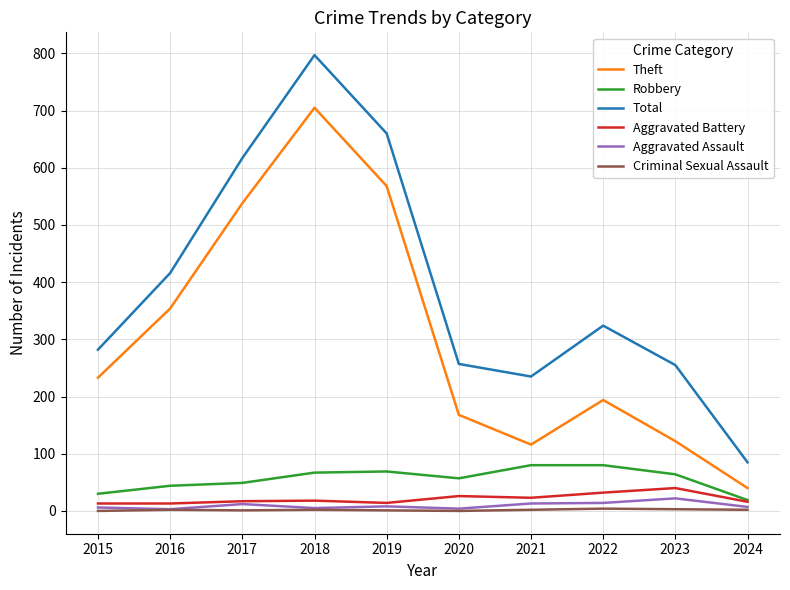

What is the sum of all Aggravated Assault values?

94